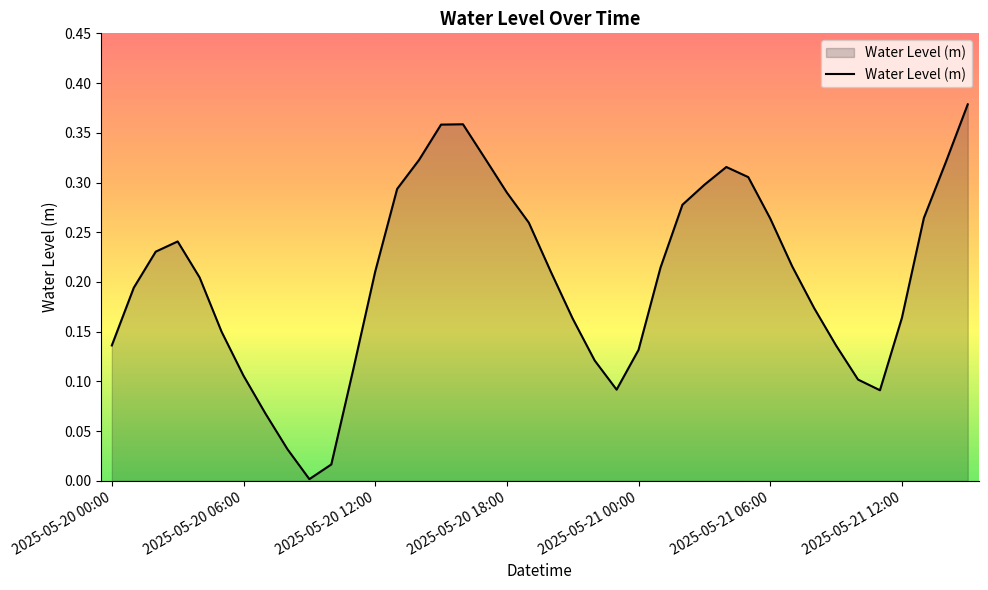

Where is the data nearest to the value 0?

9